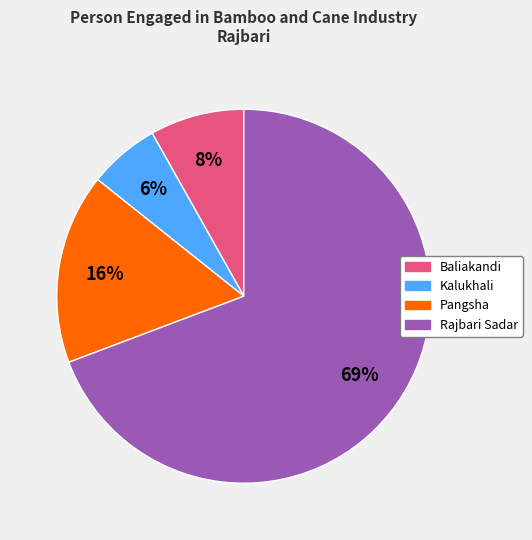

To the nearest percent, what is the average slice percentage?

25%